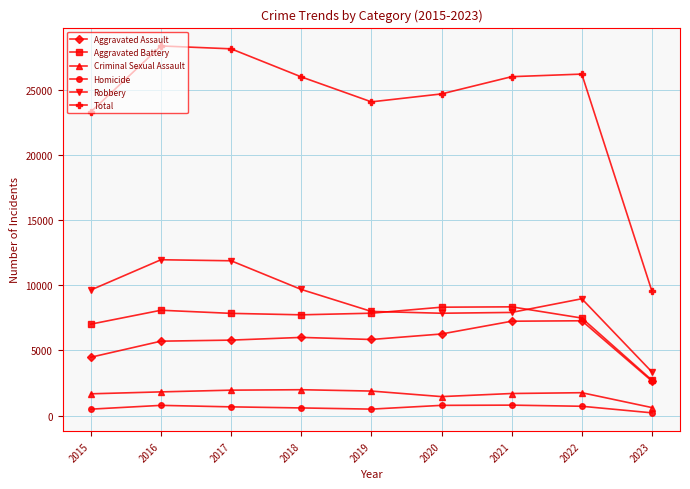

What is the average value of the Aggravated Battery series?

7267